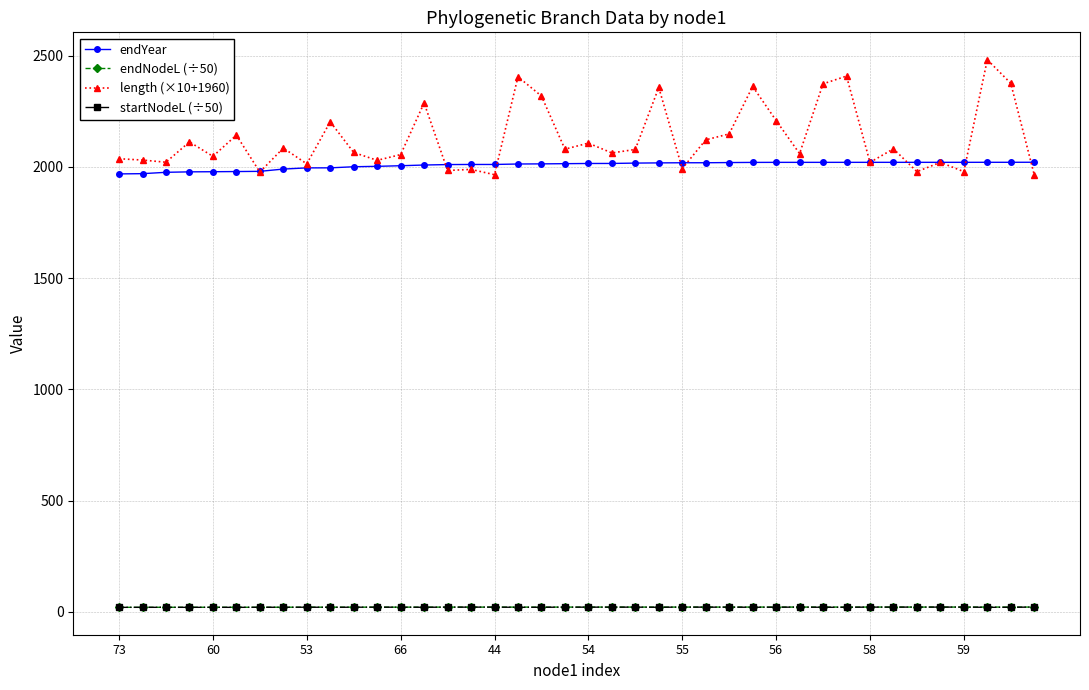

Which series has the largest total across all categories?

length (×10+1960)